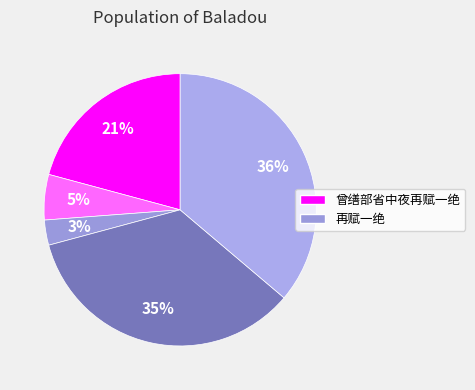

To the nearest percent, what is the average slice percentage?

20%